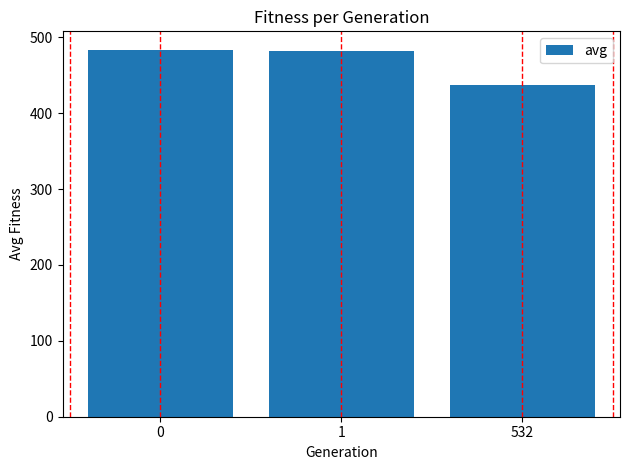

What is the difference between the maximum and minimum values?

46.5